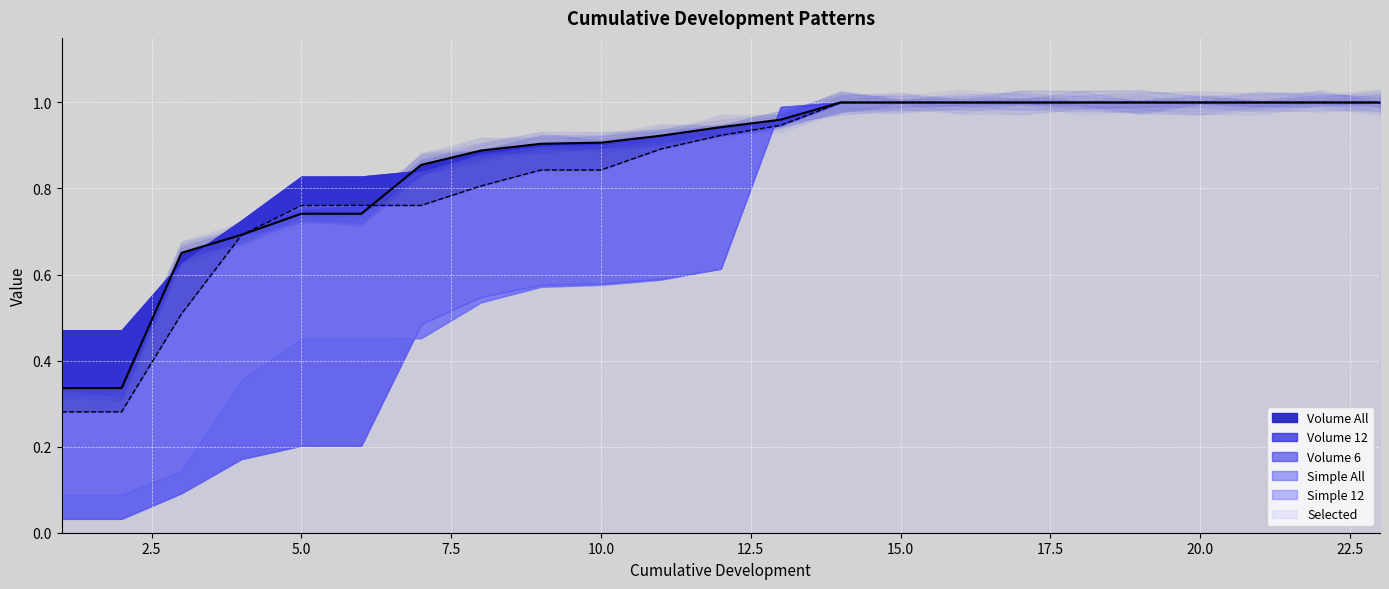

Does the chart display data point markers on the line(s)?

No